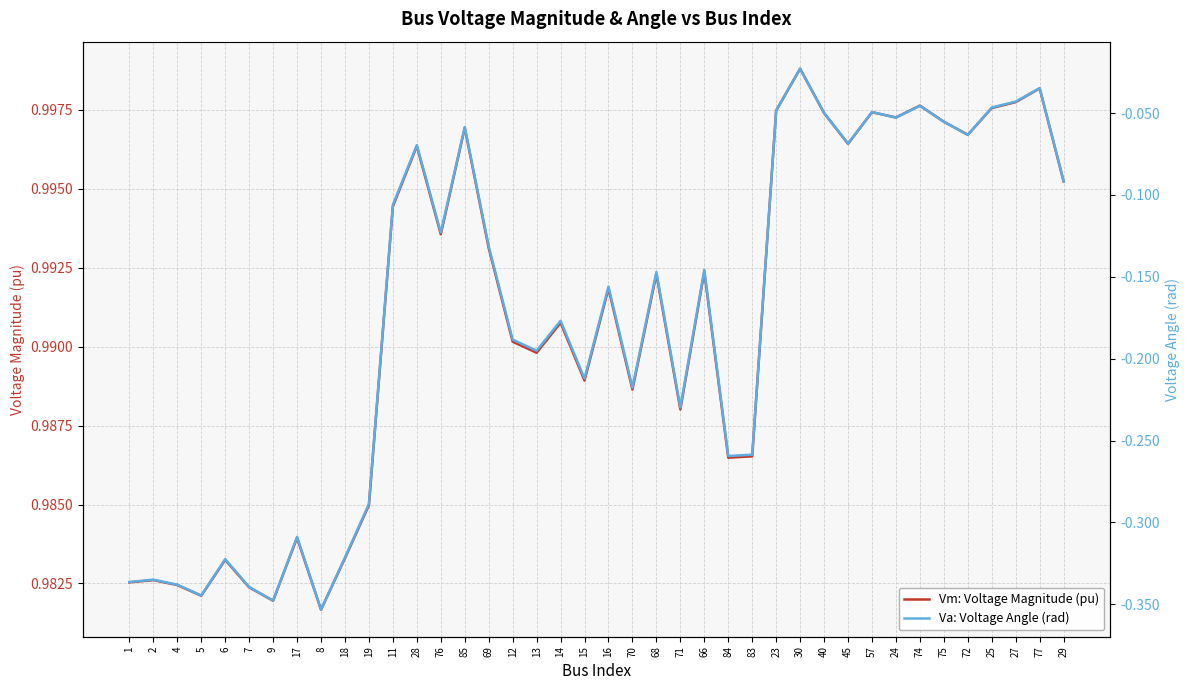

True or false: Va: Voltage Angle (rad) and Vm: Voltage Magnitude (pu) cross at least once.

False